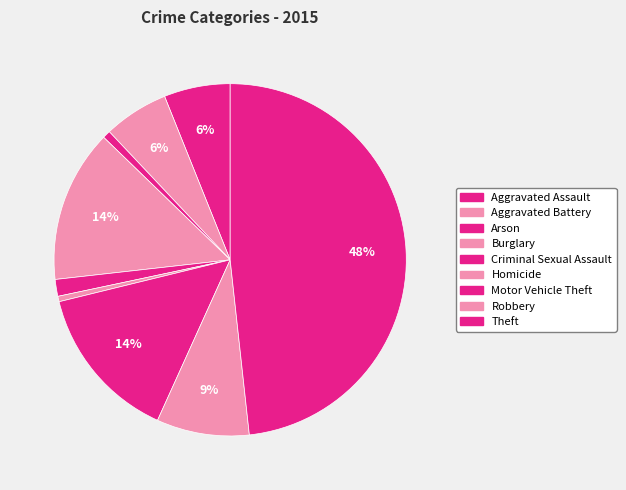

Count the number of slices in the pie.

9